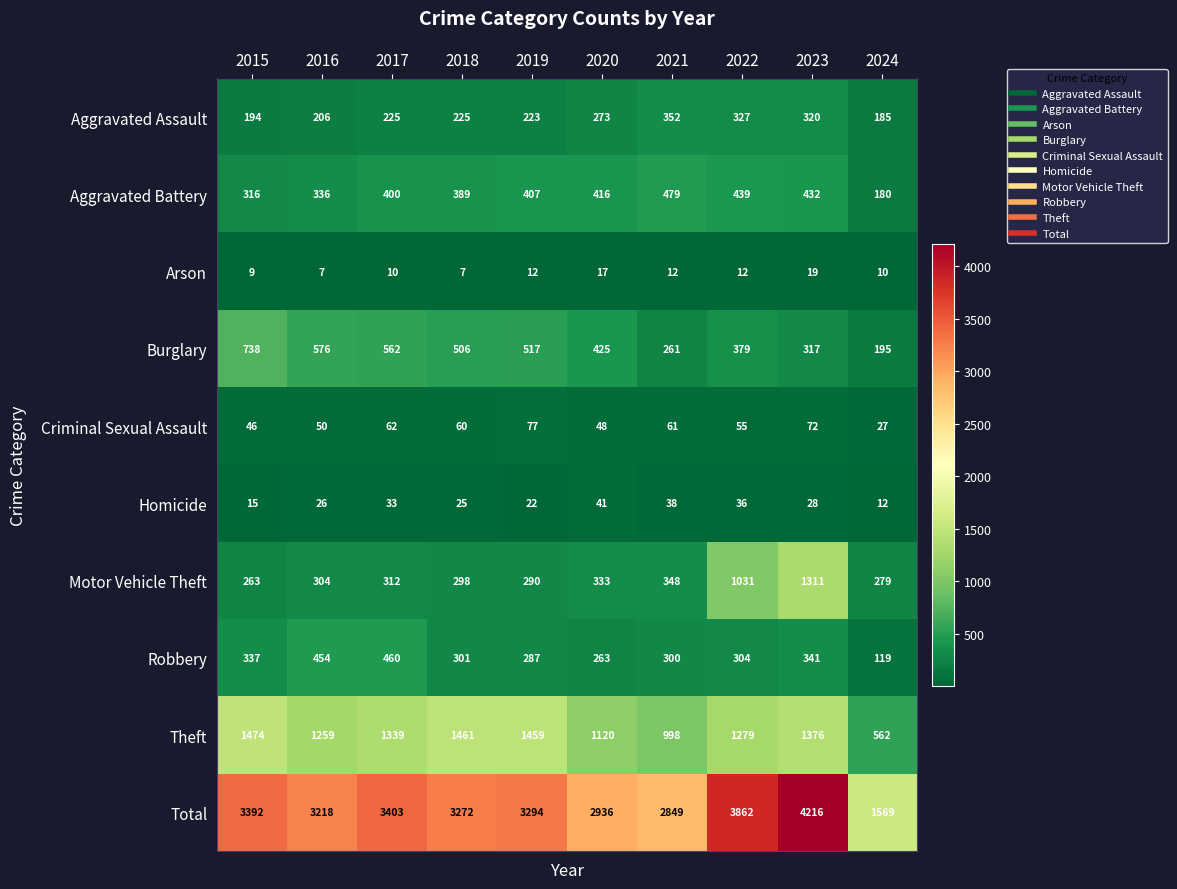

Rank the series at 2015 from highest to lowest value.

Total, Theft, Burglary, Robbery, Aggravated Battery, Motor Vehicle Theft, Aggravated Assault, Criminal Sexual Assault, Homicide, Arson